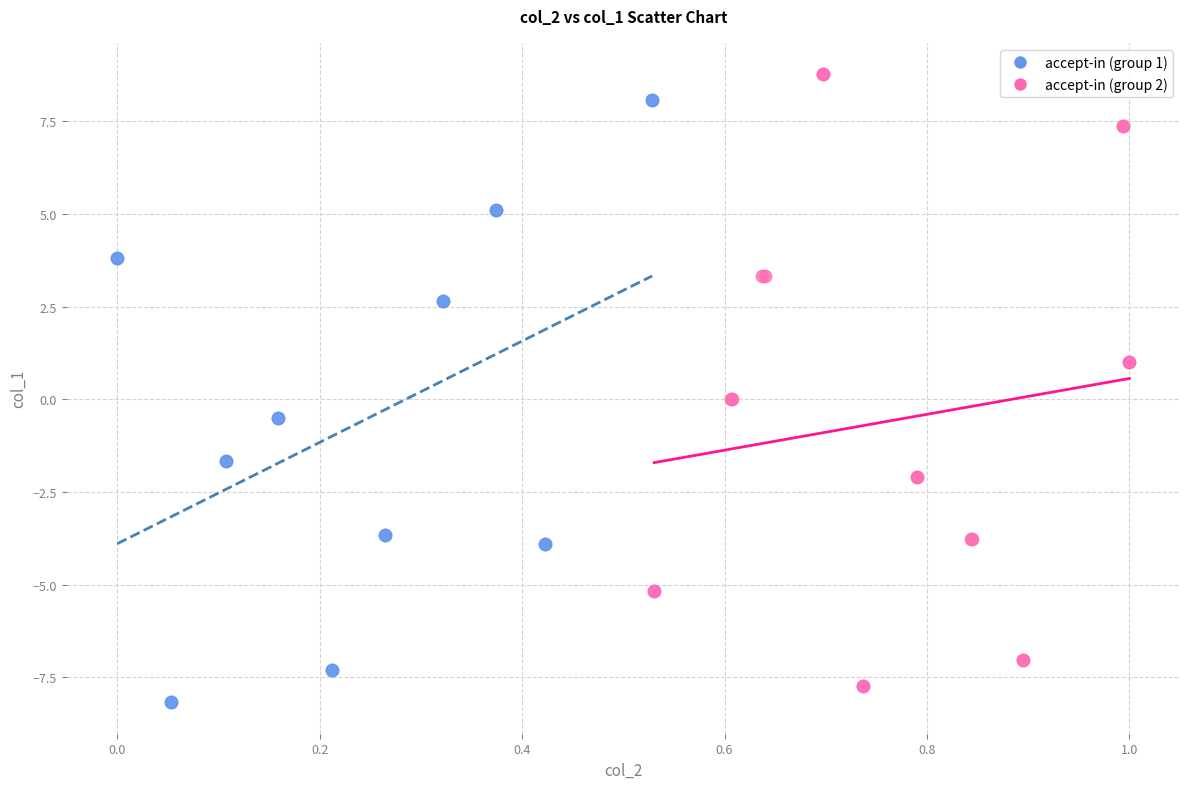

Which series reaches the minimum Y coordinate?

accept-in (group 1)